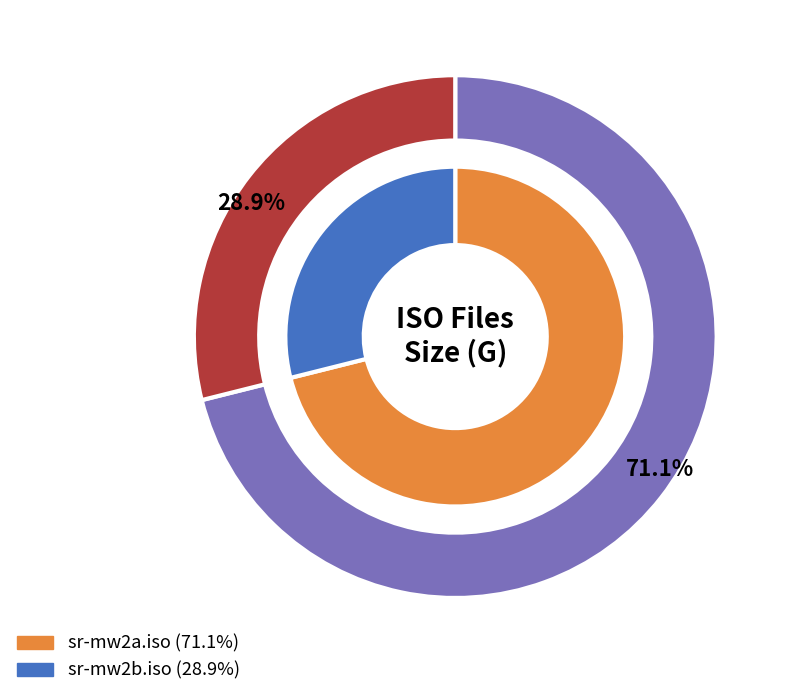

To the nearest percent, what percentage of the pie is sr-mw2a.iso?

71%